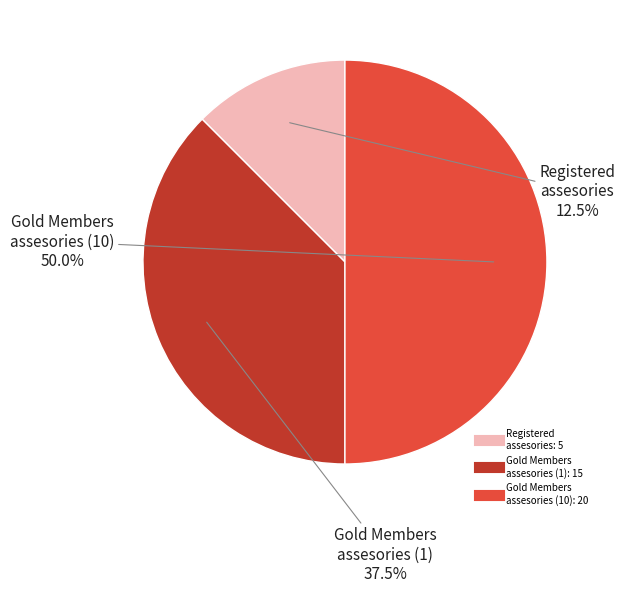

Does Gold Members assesories (1) represent more than half of the total?

No